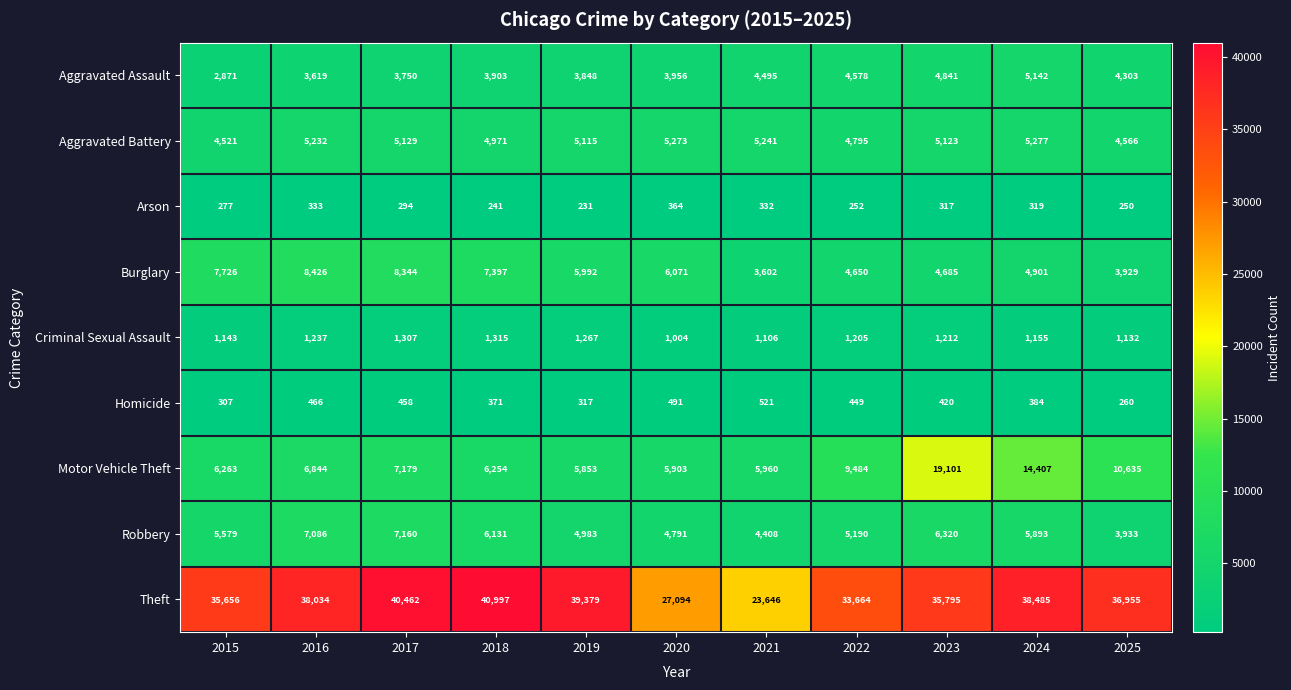

Between 2019 and 2021, which series saw the biggest shift?

Theft